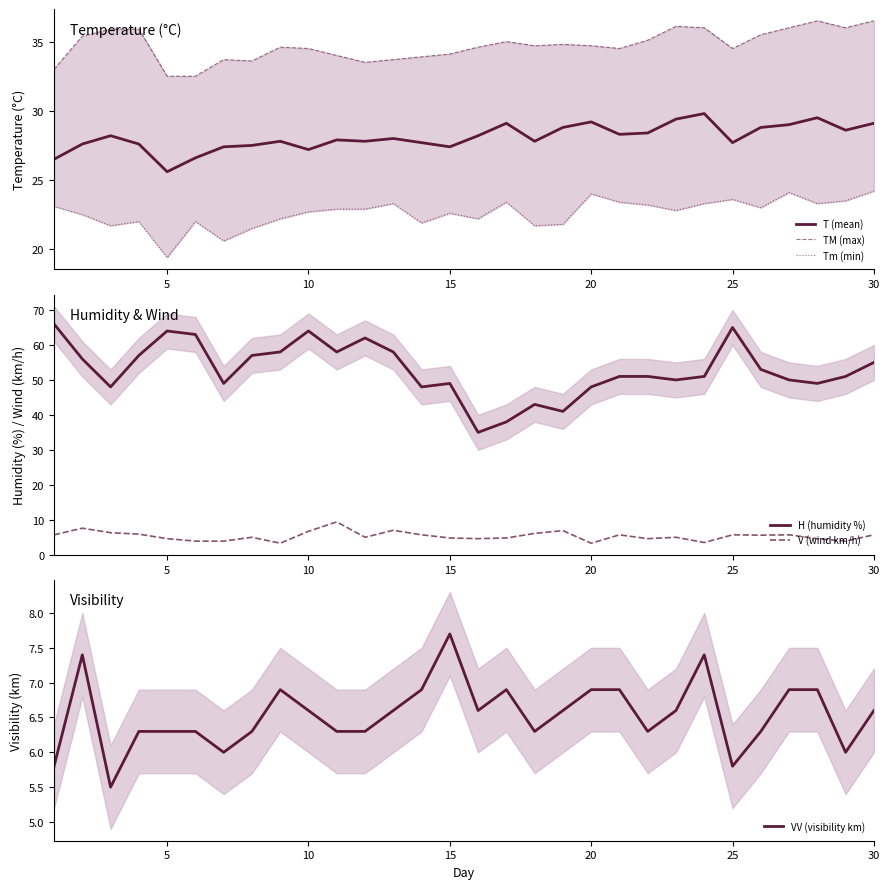

What is the difference between the second highest and minimum values in the Tm (min) series?

4.7